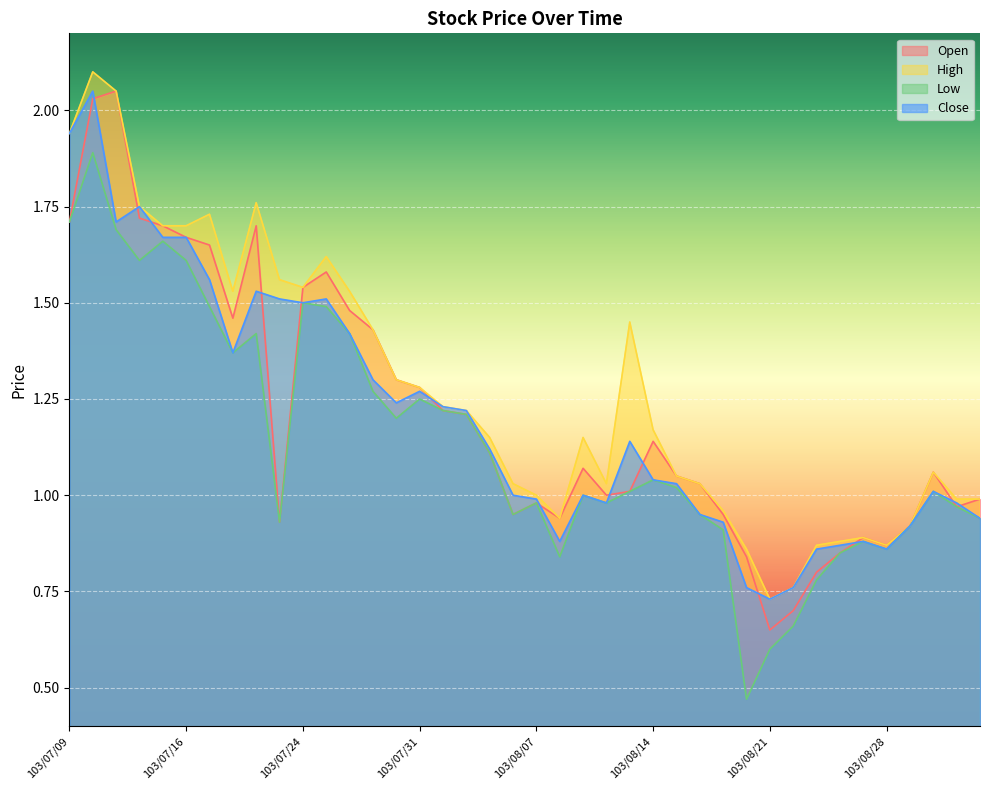

How many times do Open and Close cross each other?

13